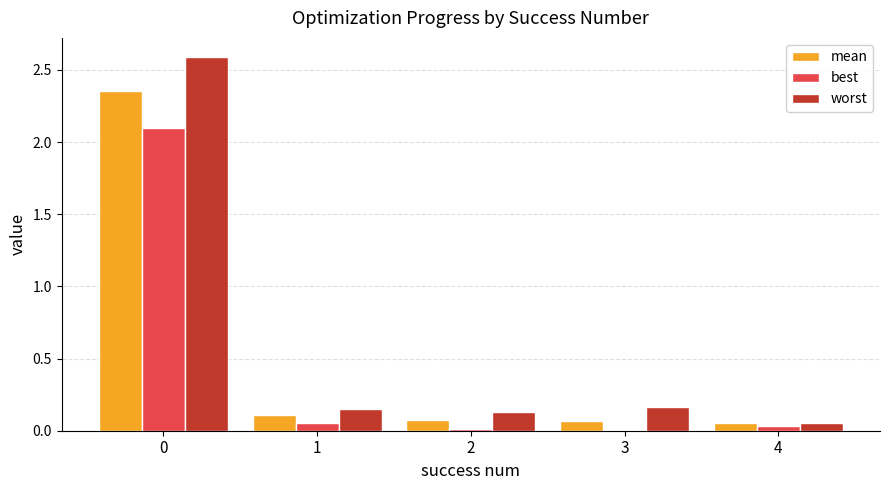

What is the maximum value for worst?

2.6